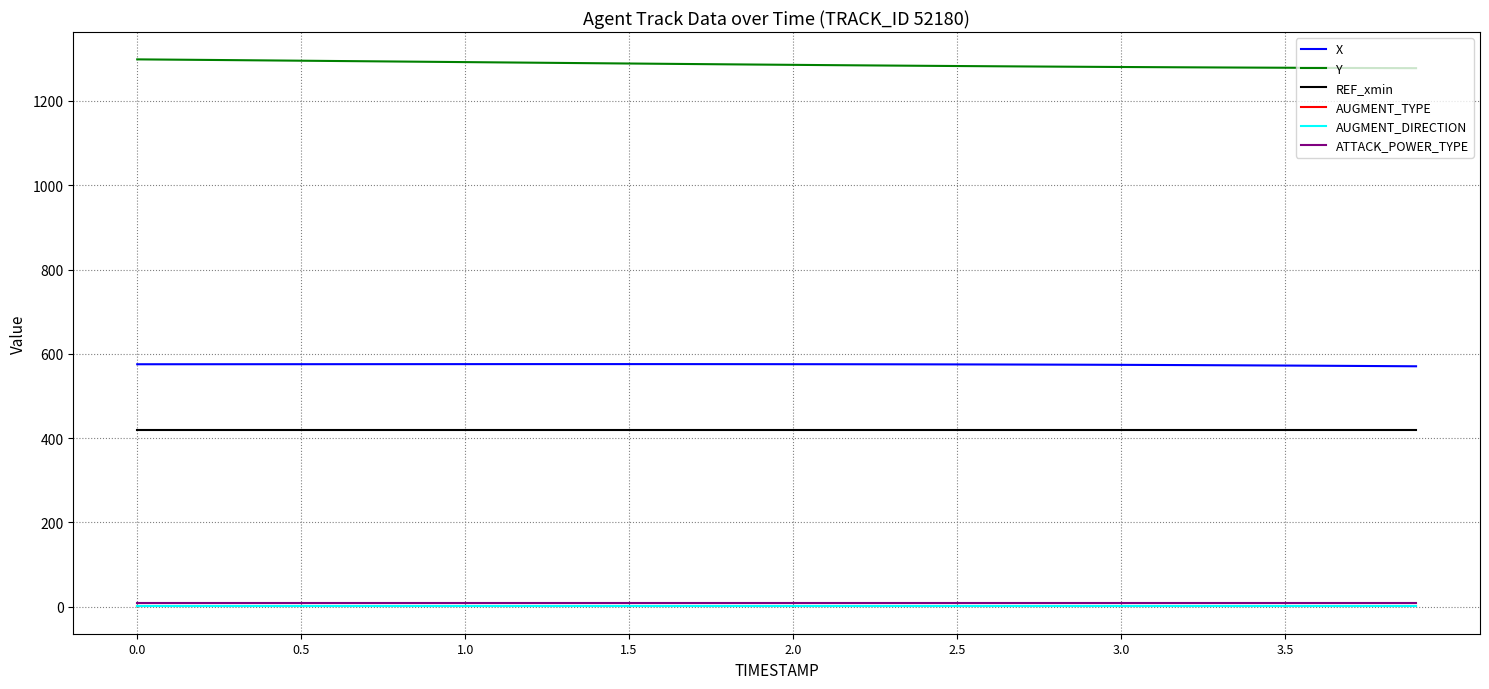

Is this an area chart (filled region under the line)?

No